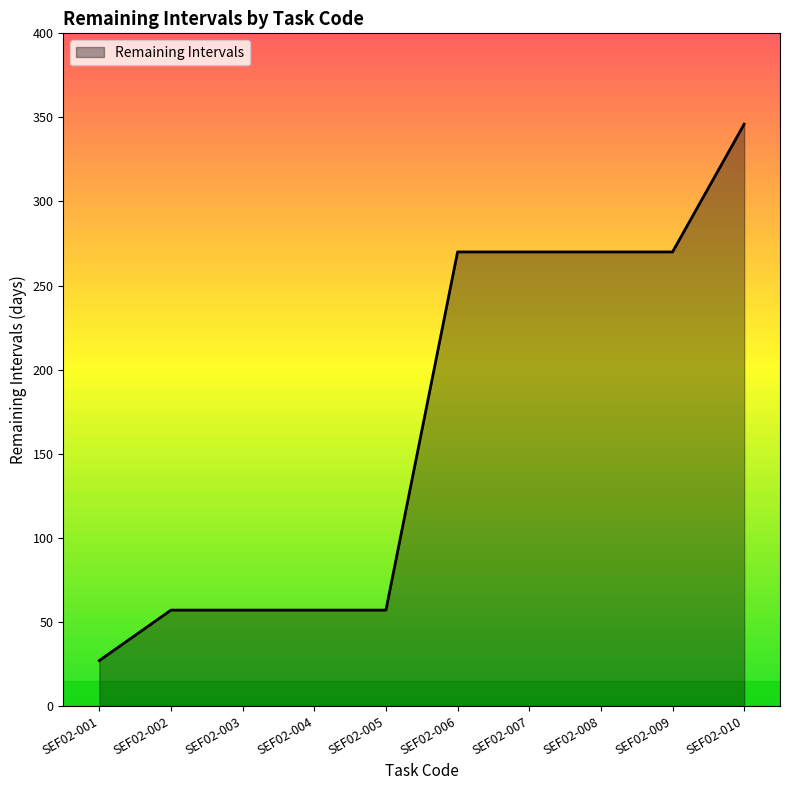

The value at SEF02-005 is 57. True or false?

True